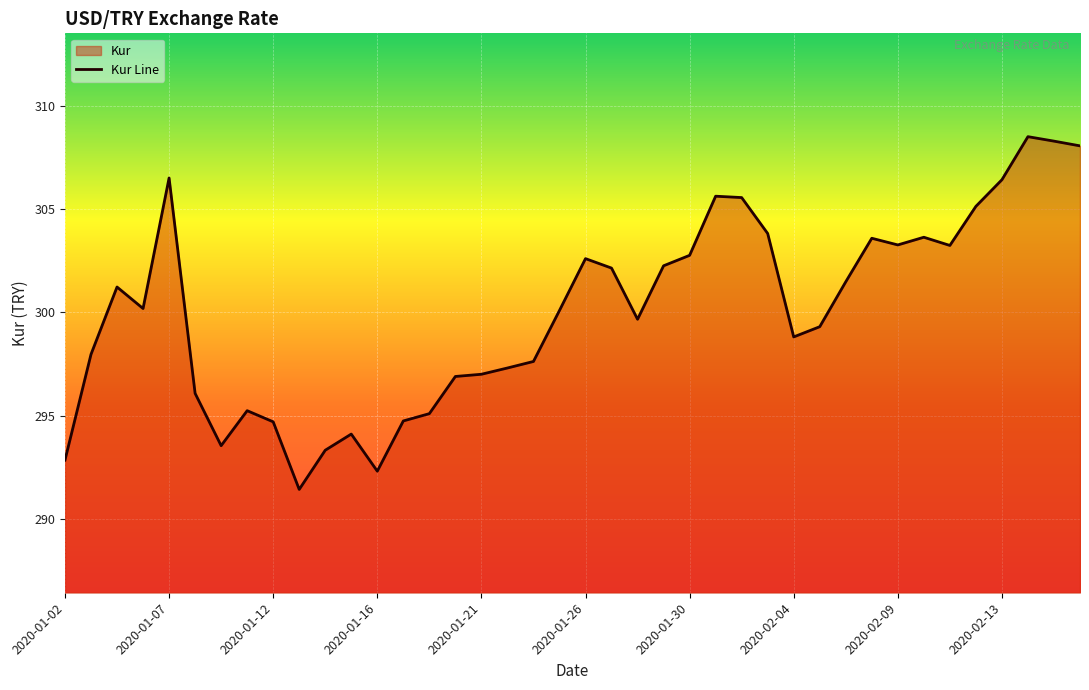

How many lines are shown in the chart?

1